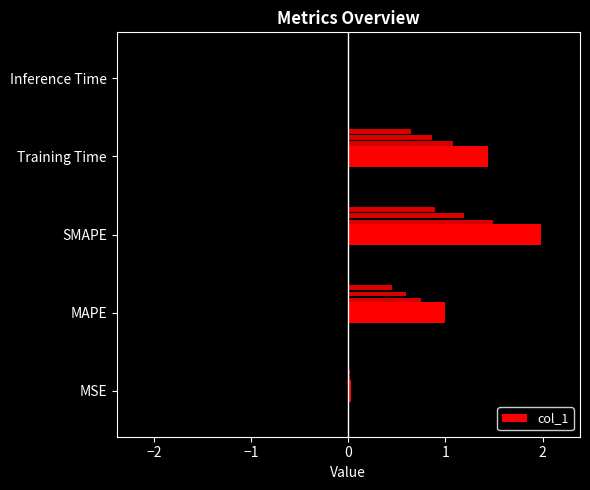

What is the maximum value shown in the chart?

2.0